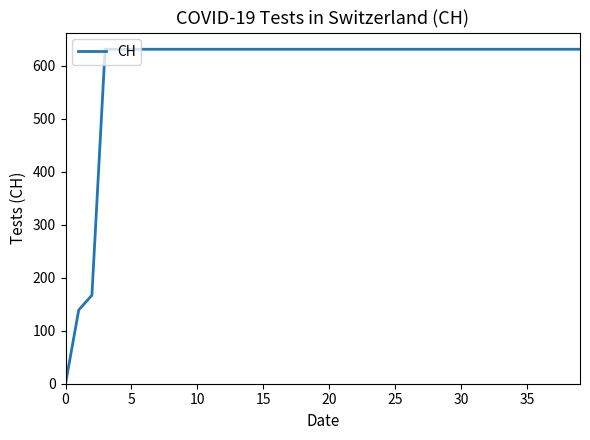

What is the difference between the maximum and minimum values?

631